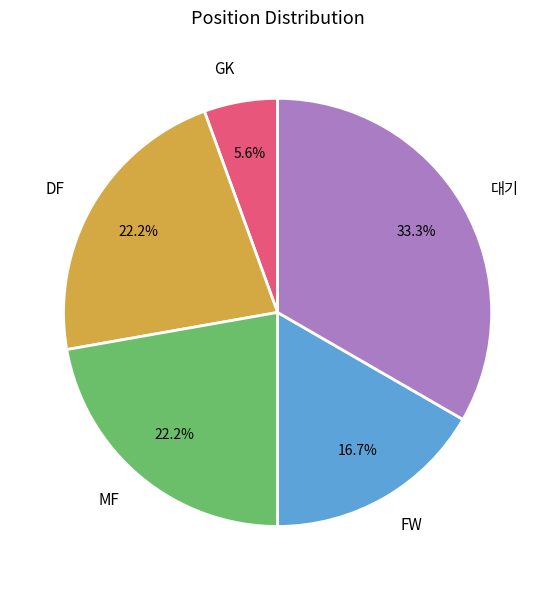

Do FW and GK together represent more than half of the pie?

No